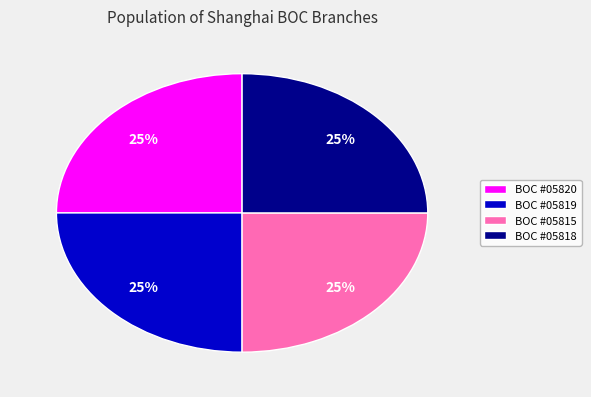

To the nearest percent, what is the combined percentage of BOC #05815 and BOC #05818?

50%